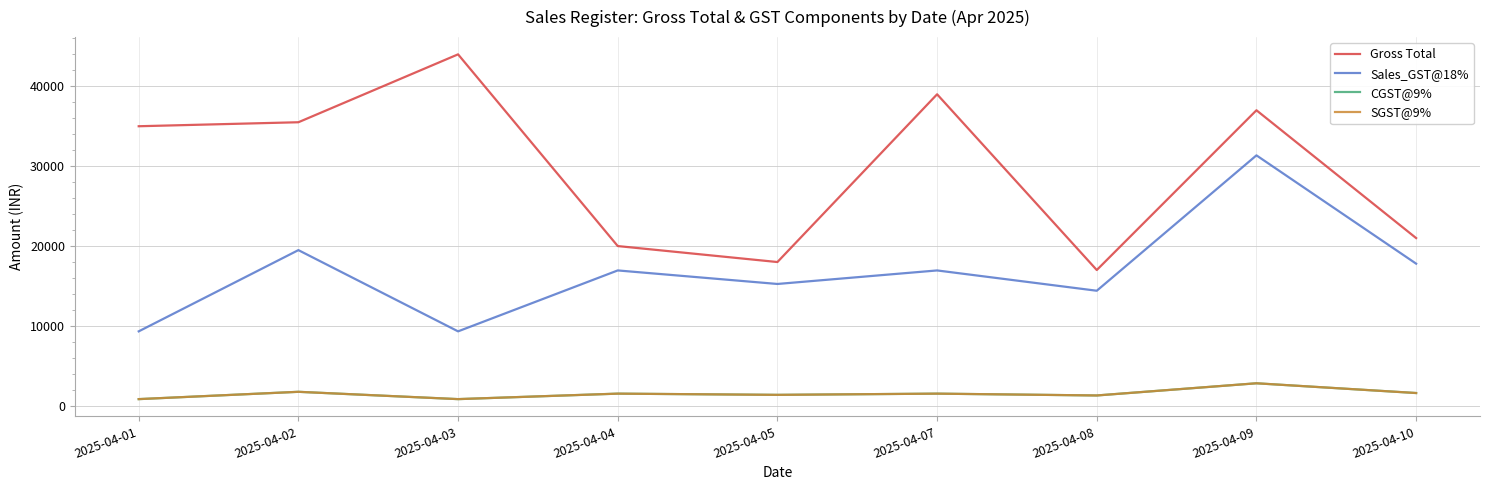

What is the difference between the maximum and minimum values in the Gross Total series?

27000.0